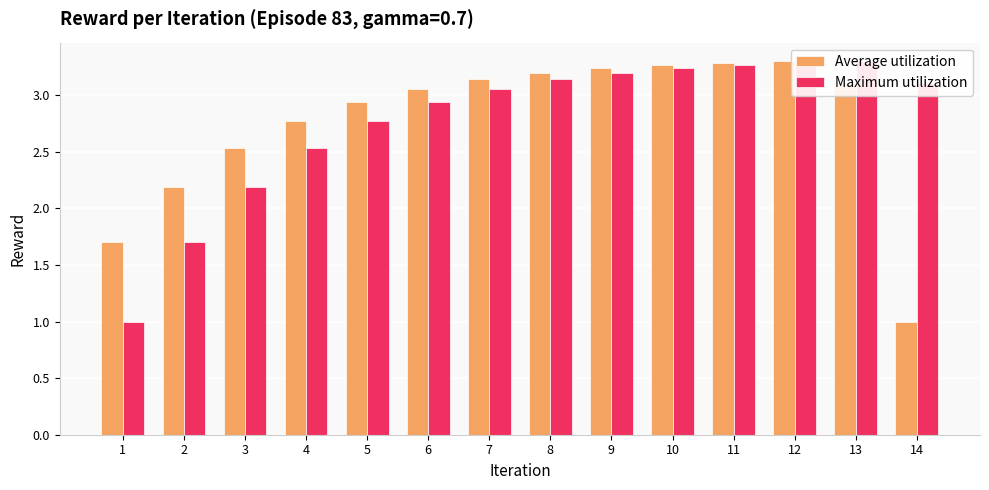

How many categories are shown in the chart?

14